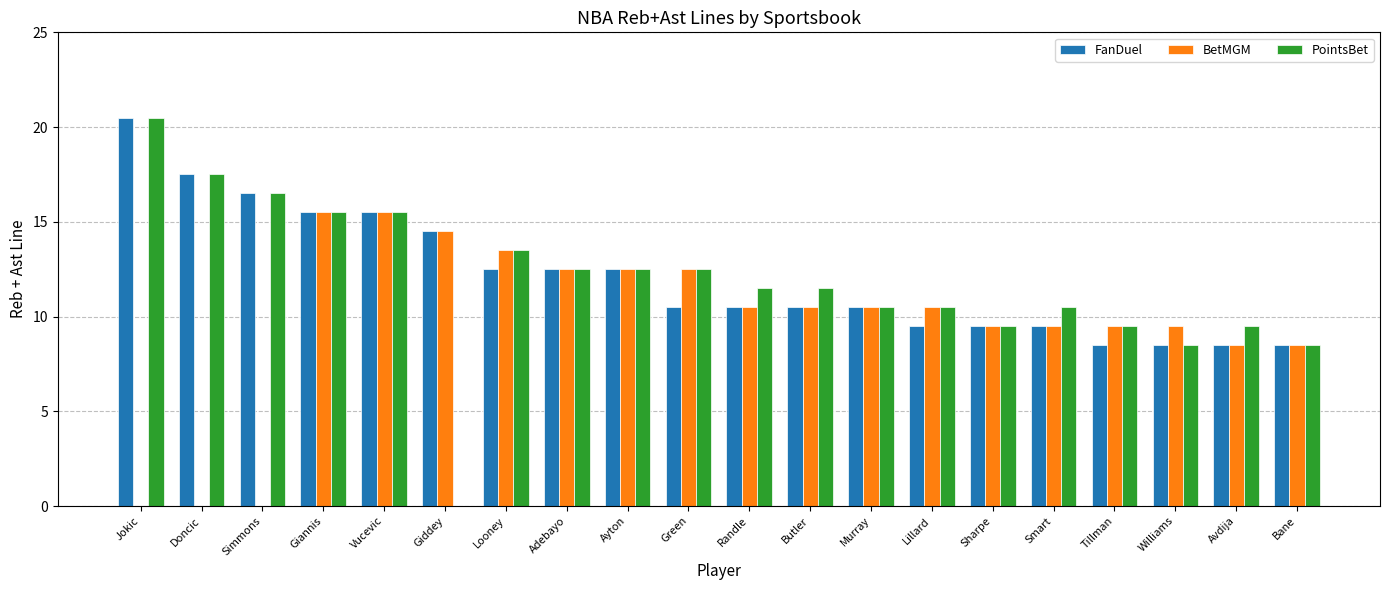

Which series changed the most between Green and Williams?

PointsBet